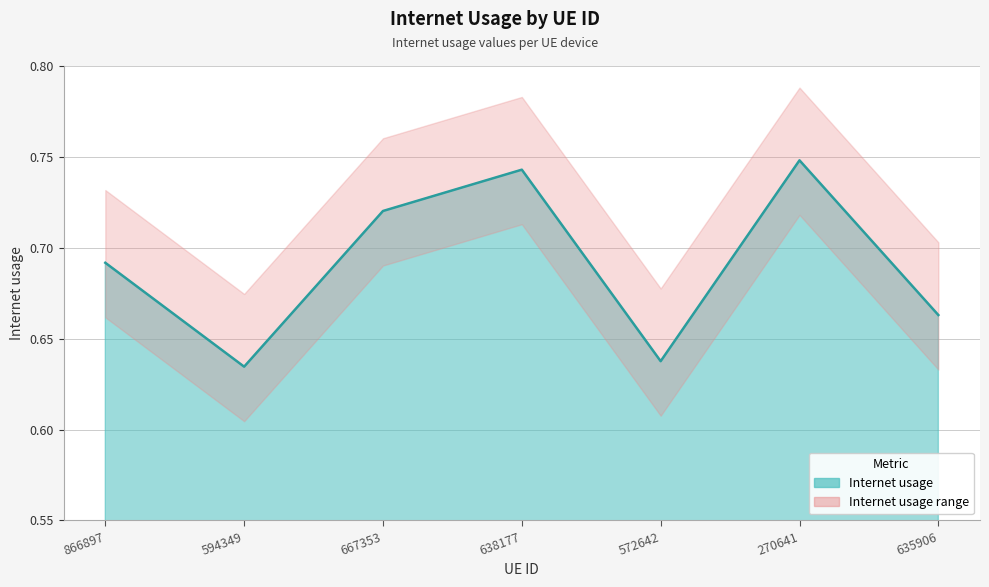

What is the sum of all values?

4.8